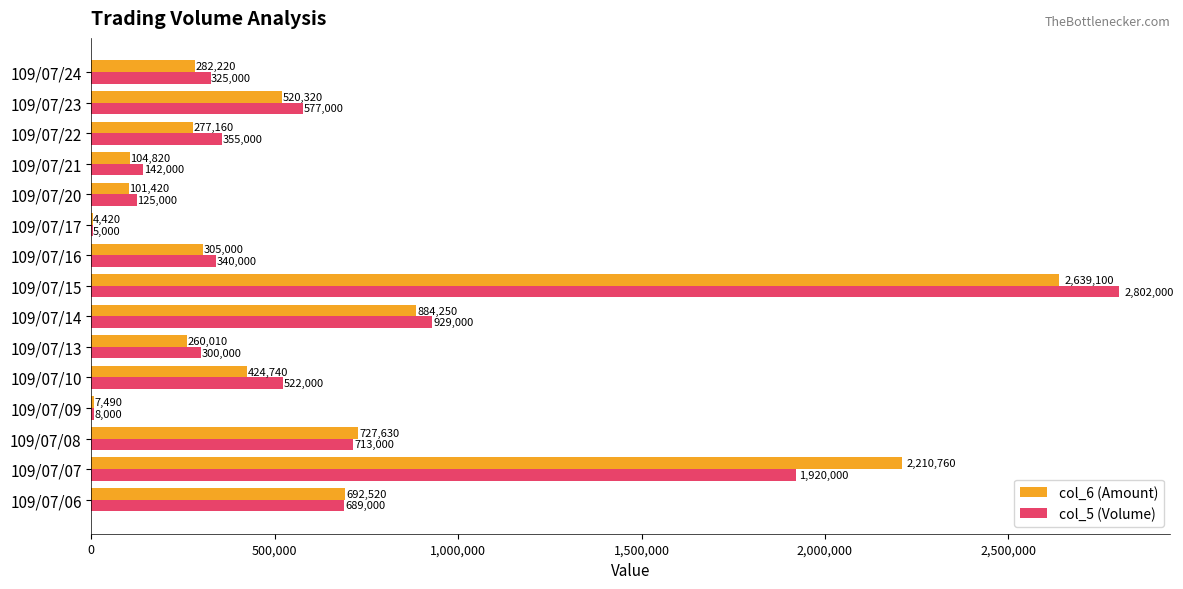

At which label is col_5 (Volume) closest to 1403500?

109/07/14